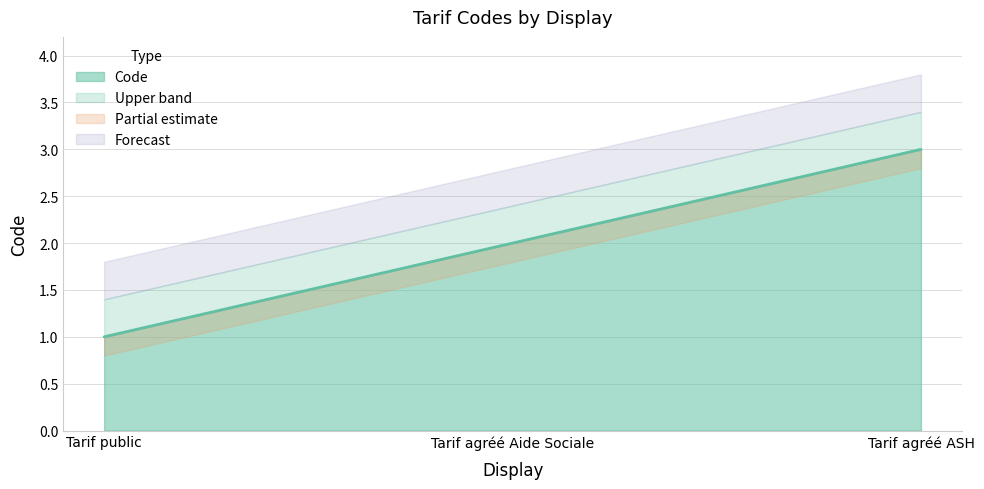

What value does the data have at Tarif public?

1